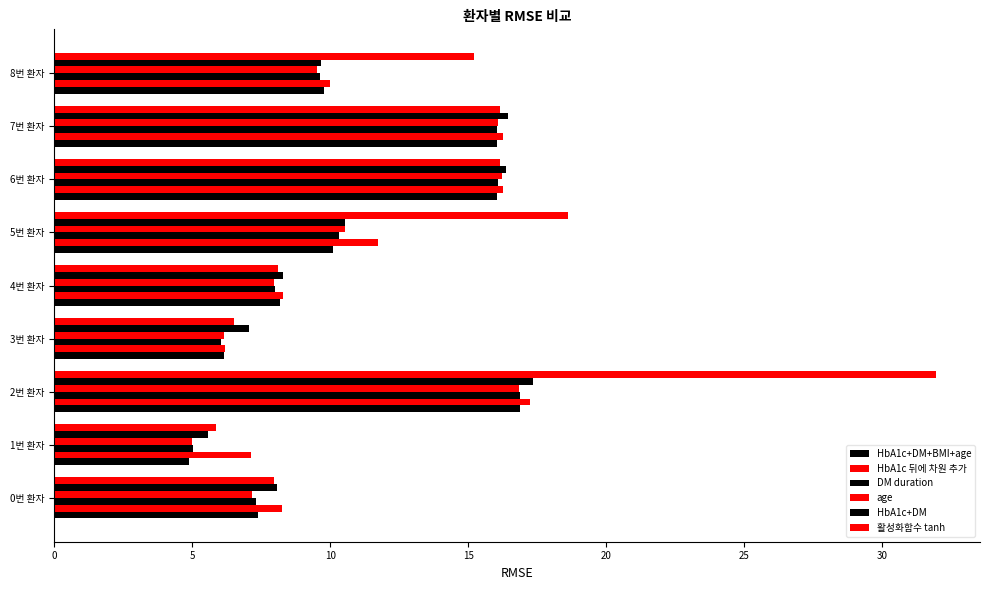

How many values in the HbA1c+DM+BMI+age series exceed 9?

5